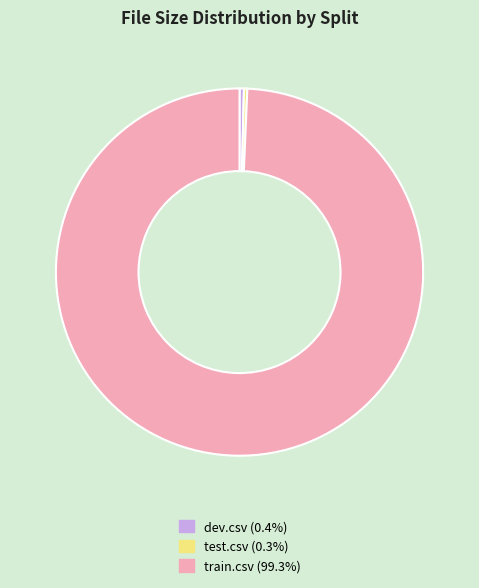

Is the sum of test.csv (0.3%) and train.csv (99.3%) greater than half?

Yes